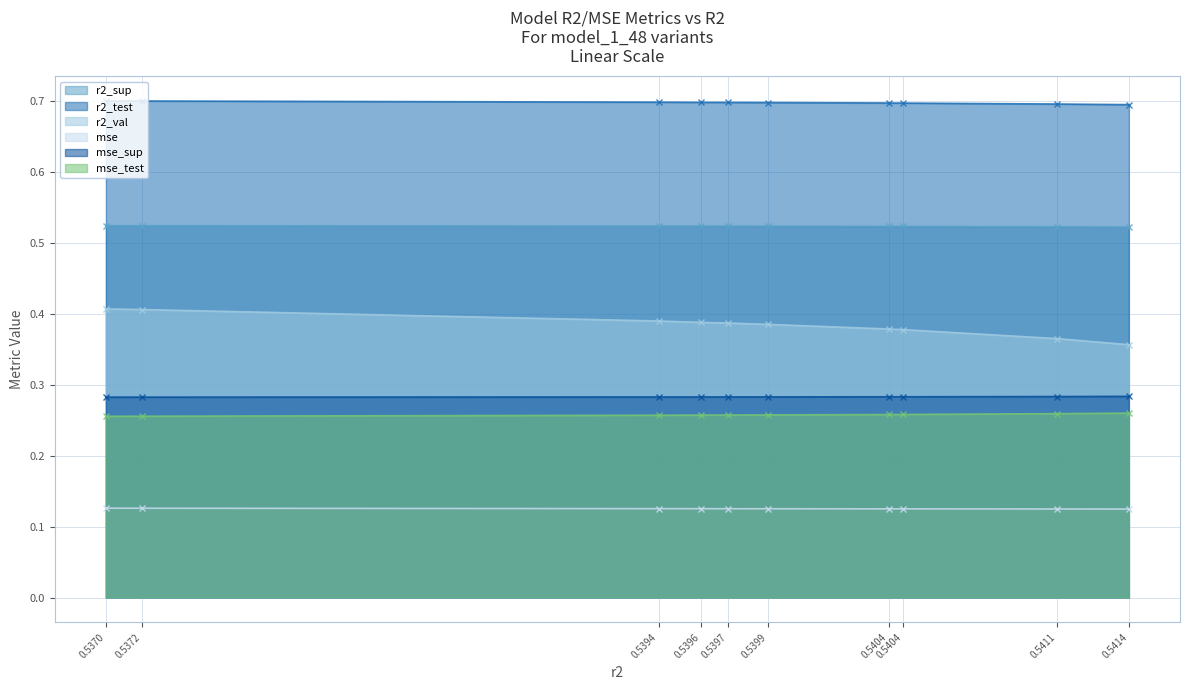

Which series has the widest spread of values?

r2_val